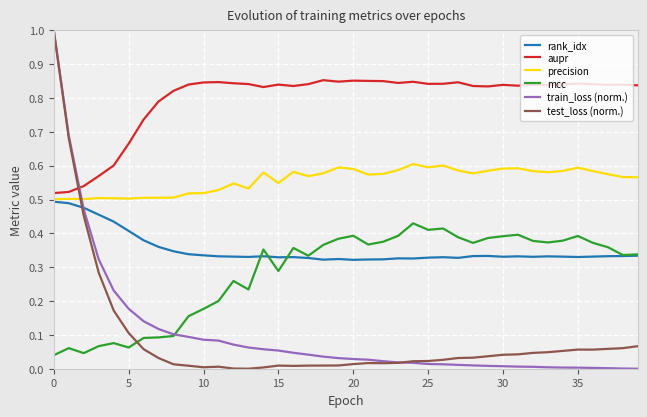

True or false: aupr and test_loss (norm.) cross at least once.

True